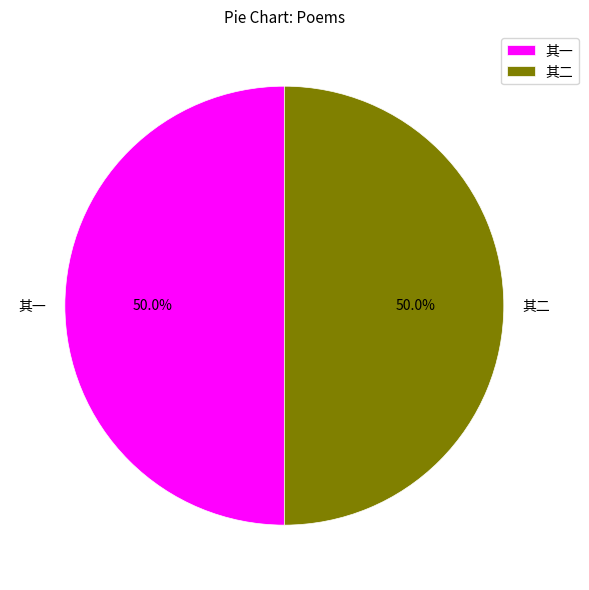

What is the ratio of the value at 其二 to the value at 其一?

1.0